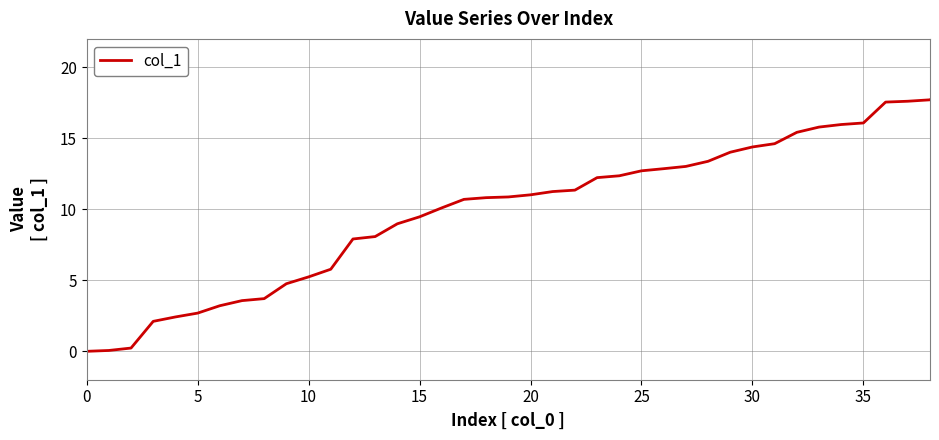

Is this an area chart (filled region under the line)?

No